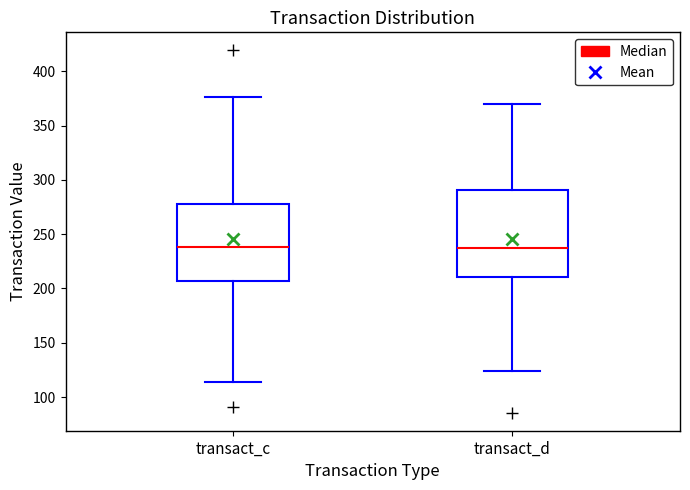

Where is the lower edge of the box for transact_c on the y-axis? The values are not printed on the chart, so give them approximately, as read against the axis.

205